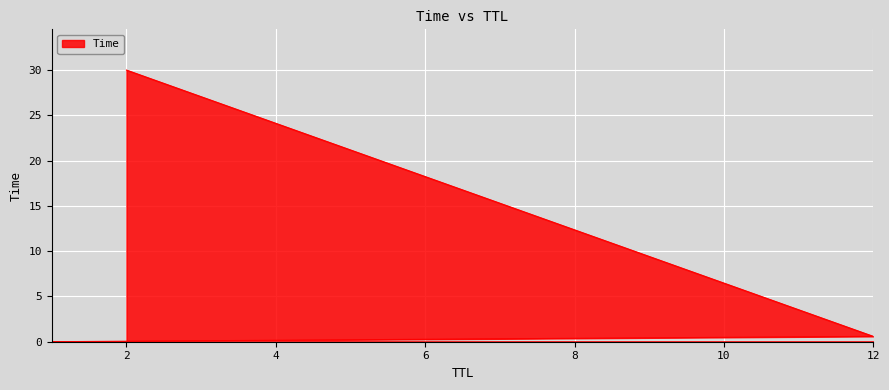

Rank the categories by value from highest to lowest.

2, 12, 1